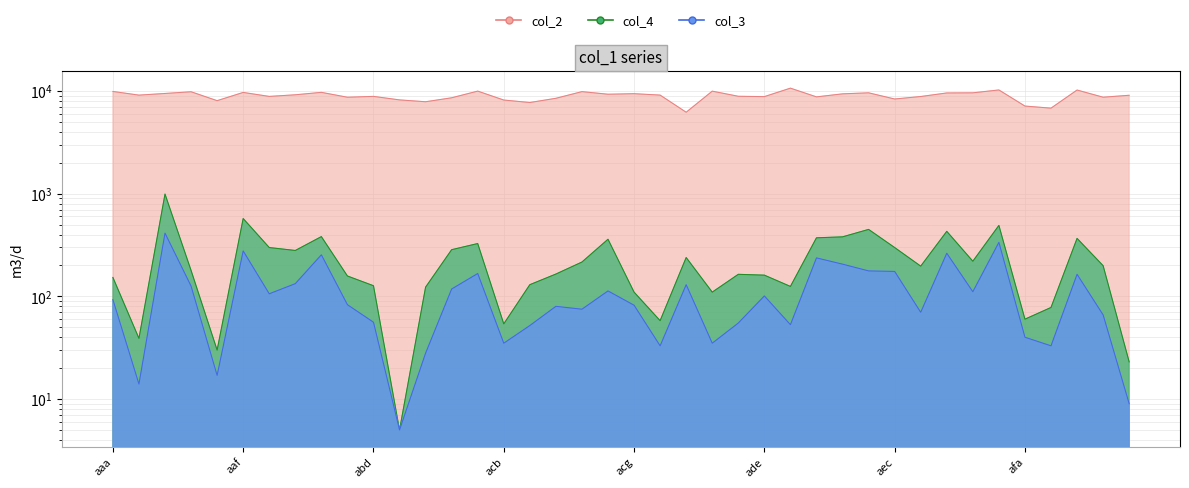

What is the difference between the col_2 values at acf and aeg?

936